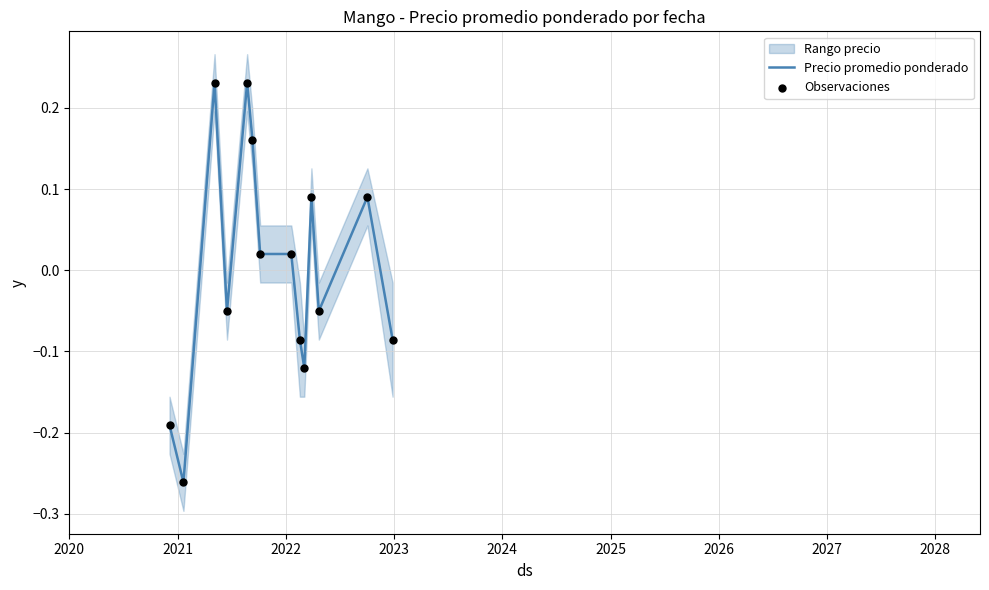

Which series contains the lowest Y value?

Precio promedio ponderado